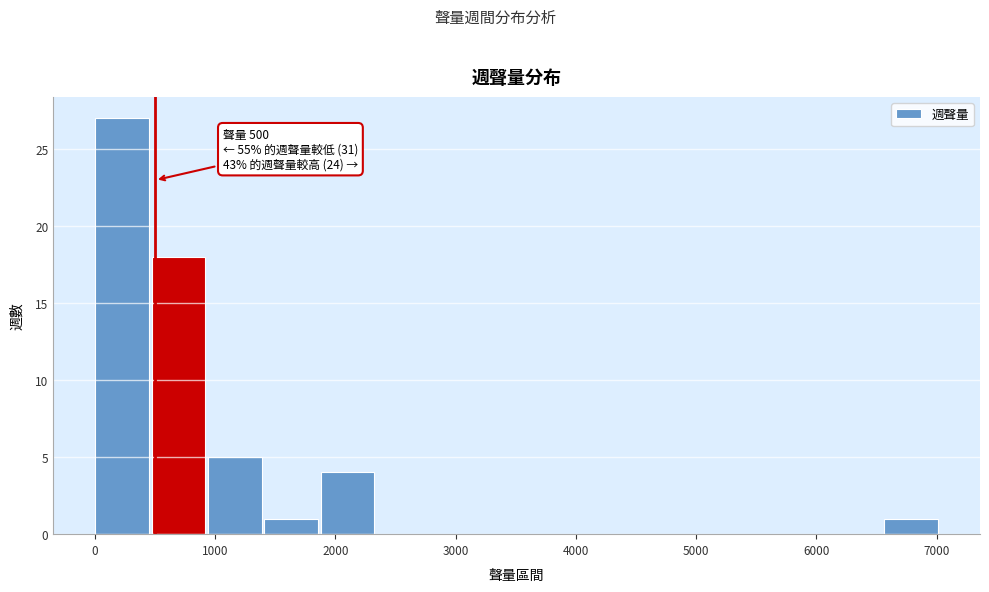

Which range on the x-axis has the tallest bar?

0 to 500